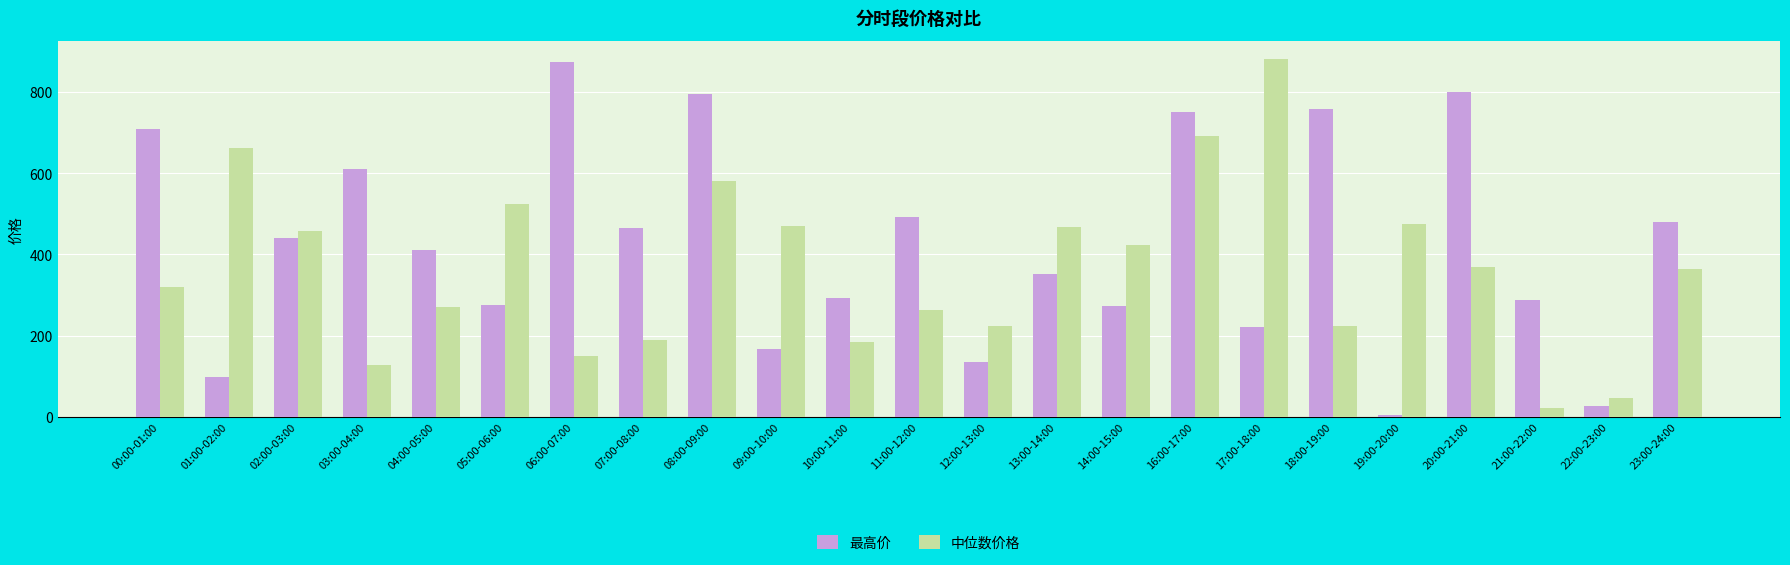

How many distinct data groups are displayed?

2